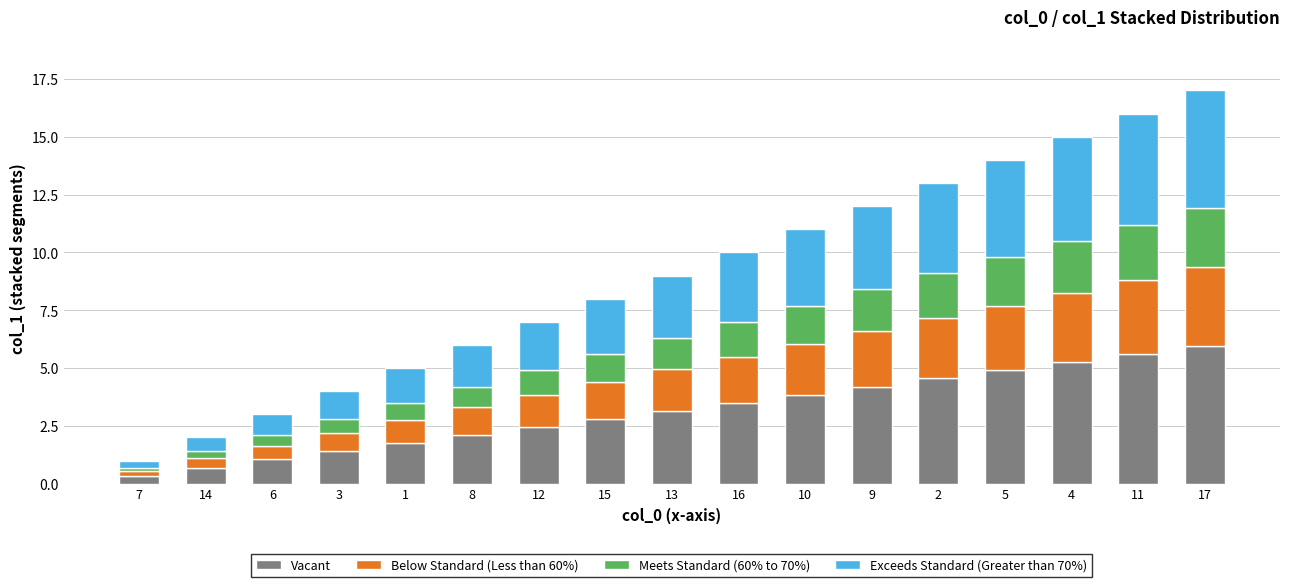

Does the chart contain stacked bars?

Yes